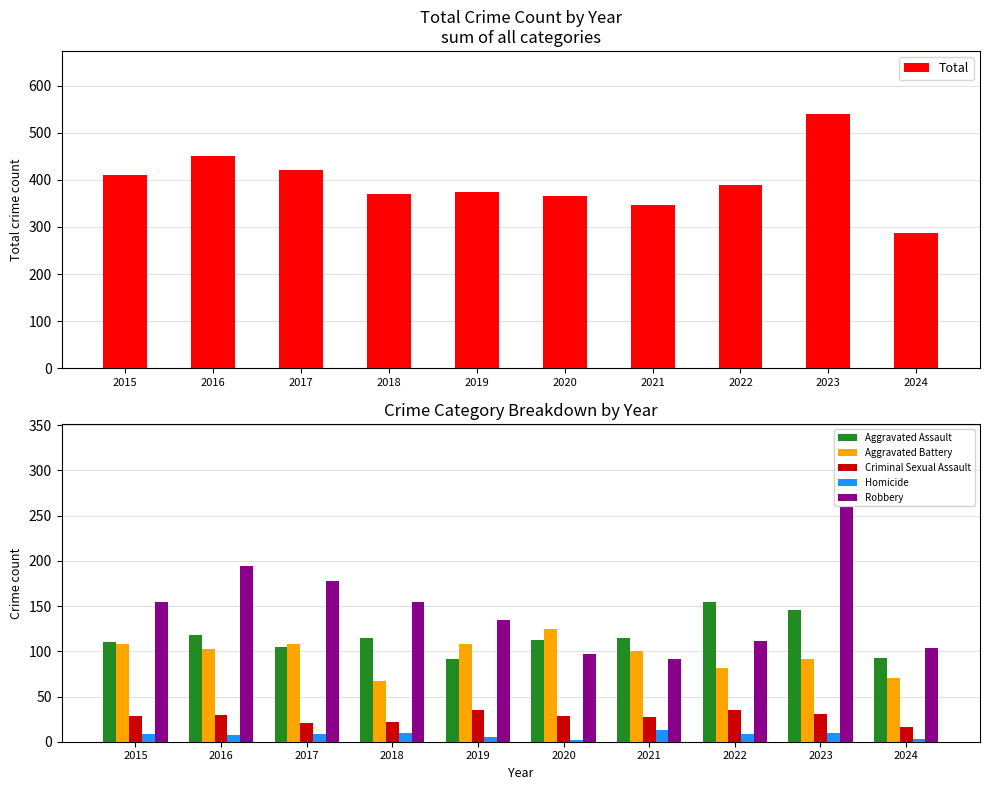

How many groups of bars are there?

10